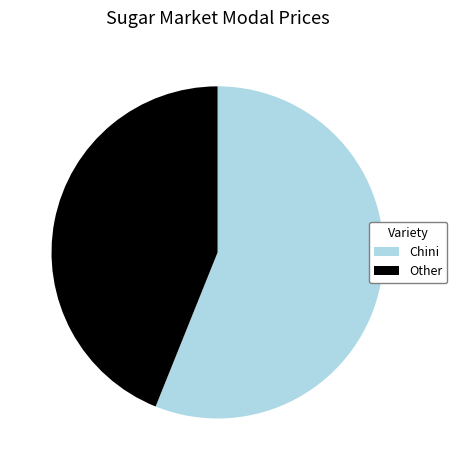

The Chini slice represents 56% of the pie. True or false?

True